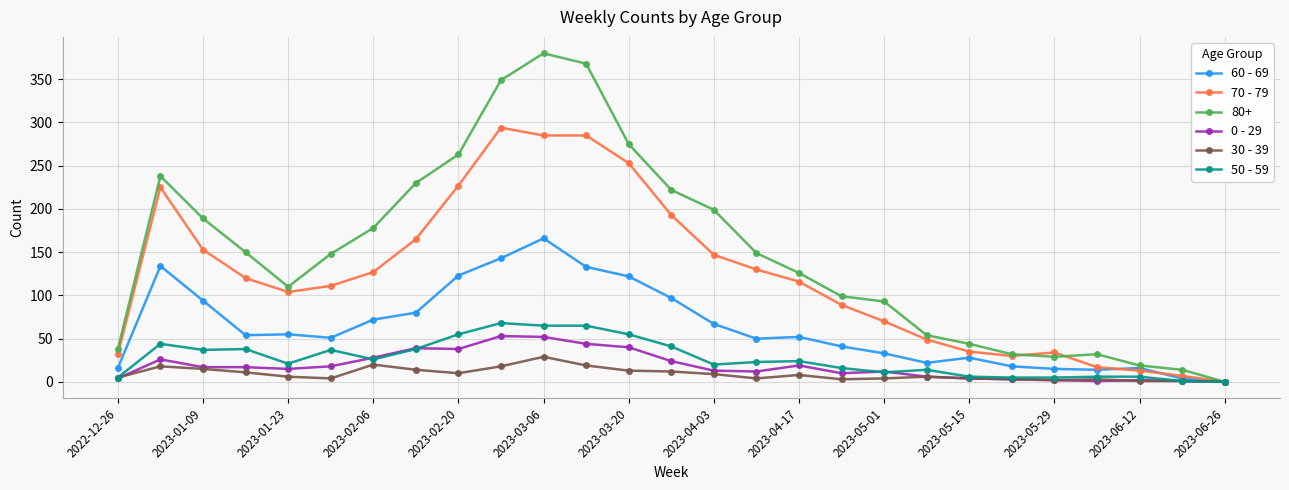

Which series has the largest range (max minus min)?

80+